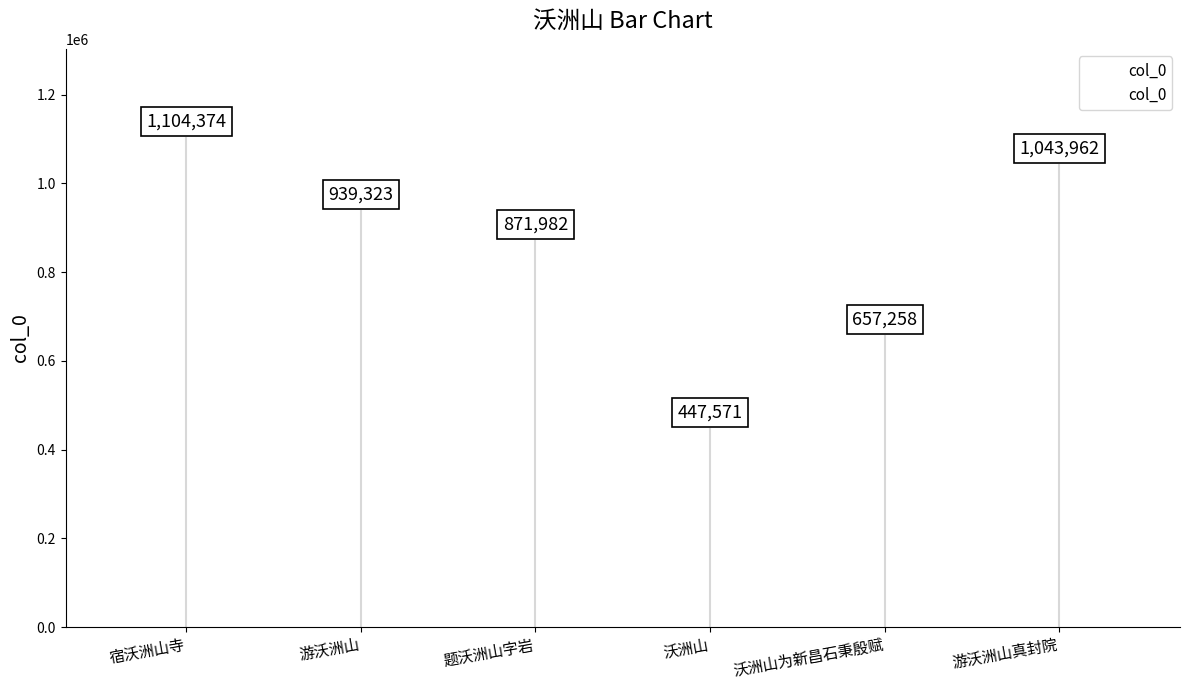

What is the change in value from 宿沃洲山寺 to 游沃洲山?

-165051